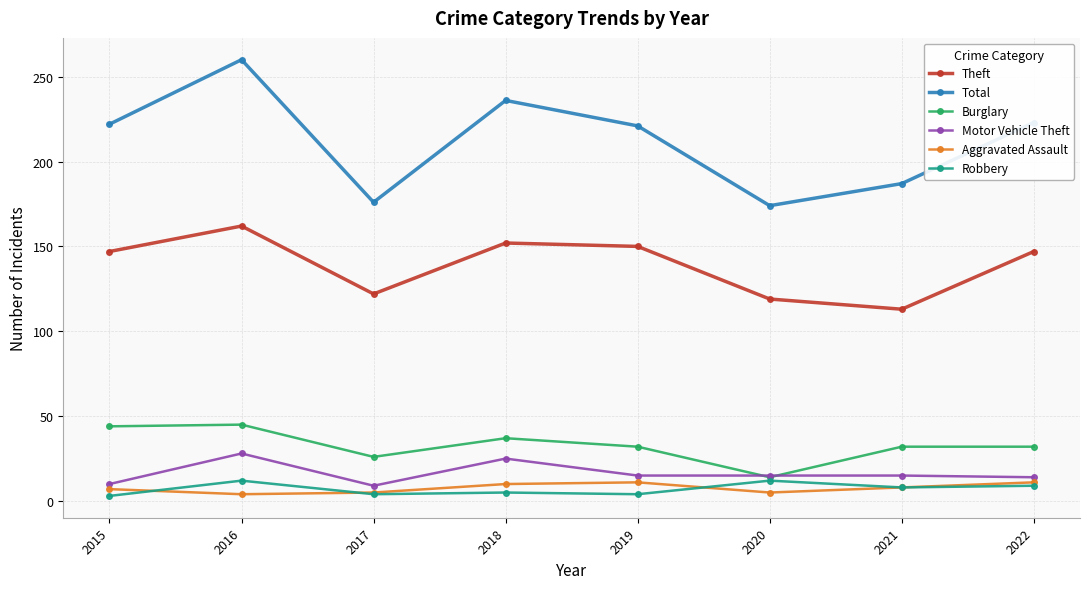

How many interior local peaks does the Theft series have?

2